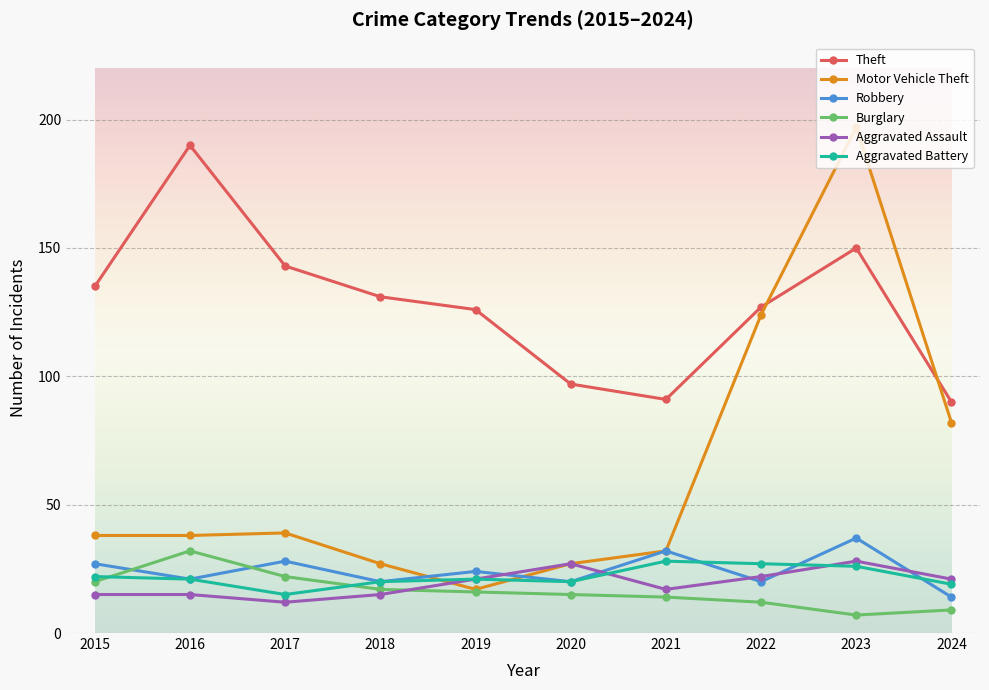

Where do Aggravated Assault and Burglary first cross each other?

2018 and 2019